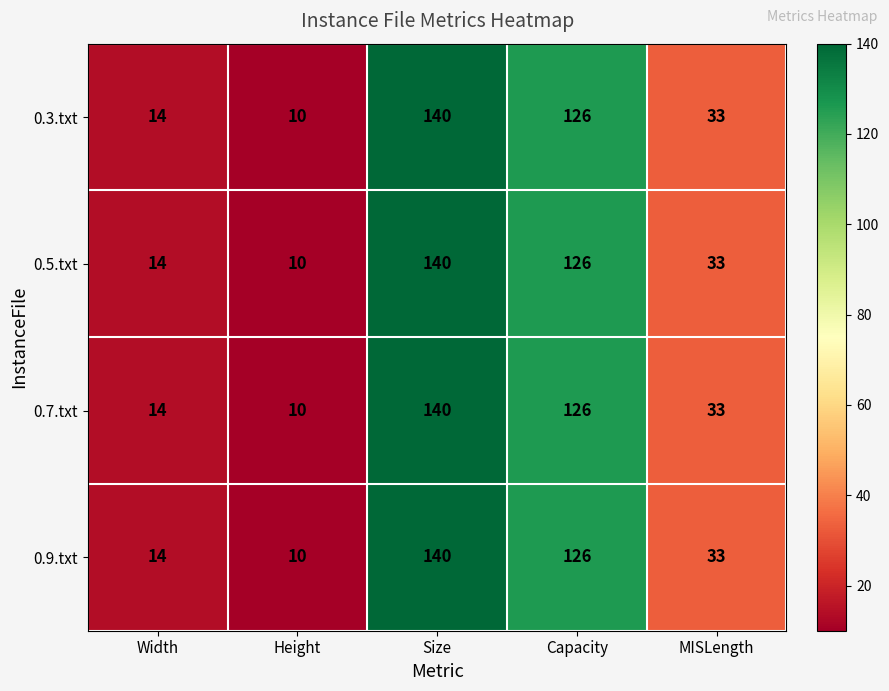

How many categories are shown in the chart?

5